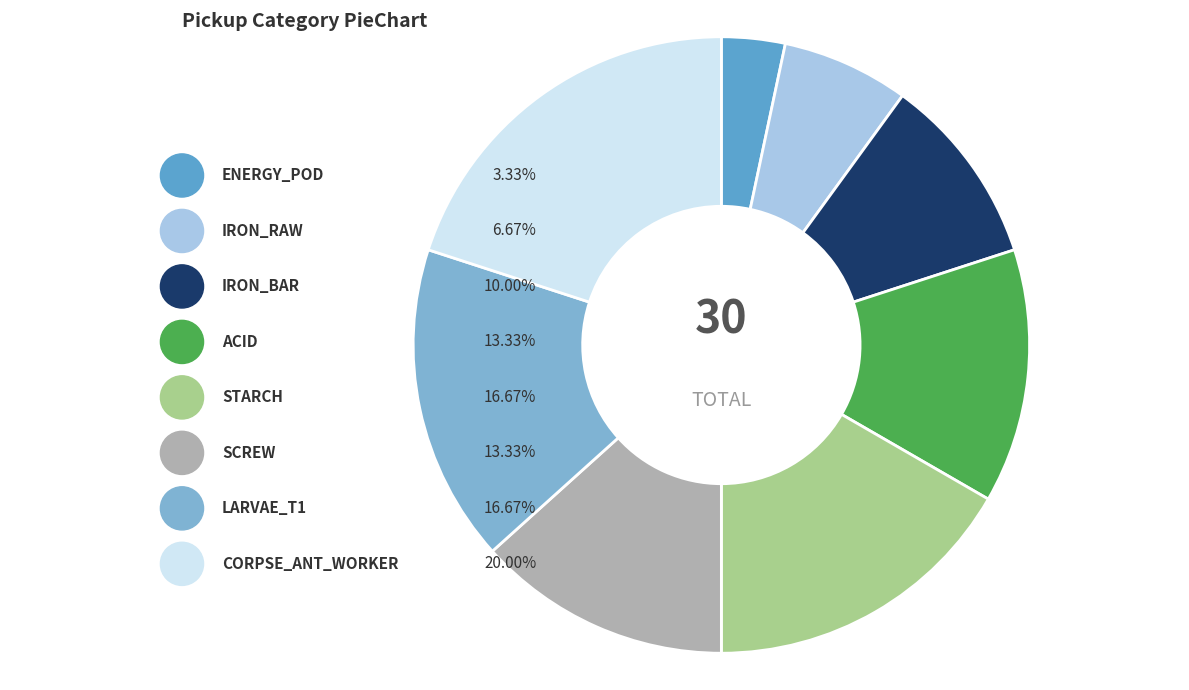

Rank the categories by value from lowest to highest.

ENERGY_POD, IRON_RAW, IRON_BAR, ACID, SCREW, STARCH, LARVAE_T1, CORPSE_ANT_WORKER